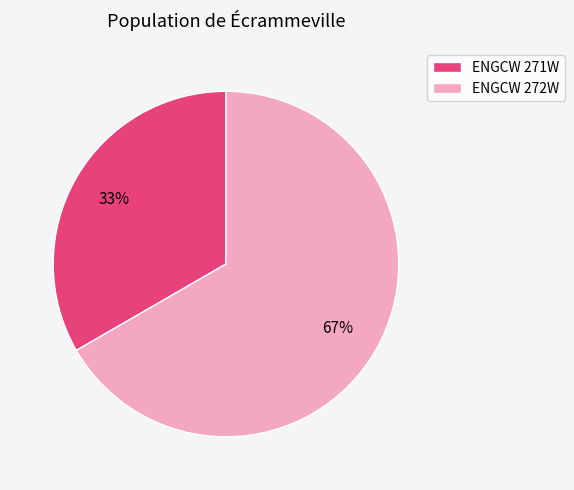

What is the smallest slice in the pie chart?

ENGCW 271W